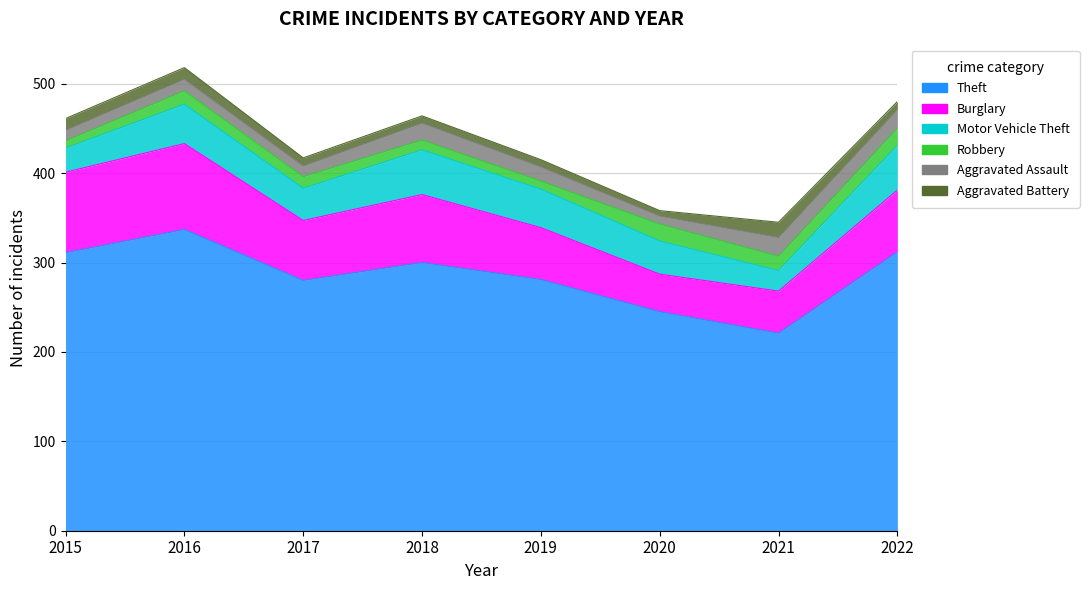

At which category is the sum across all series the highest?

2016